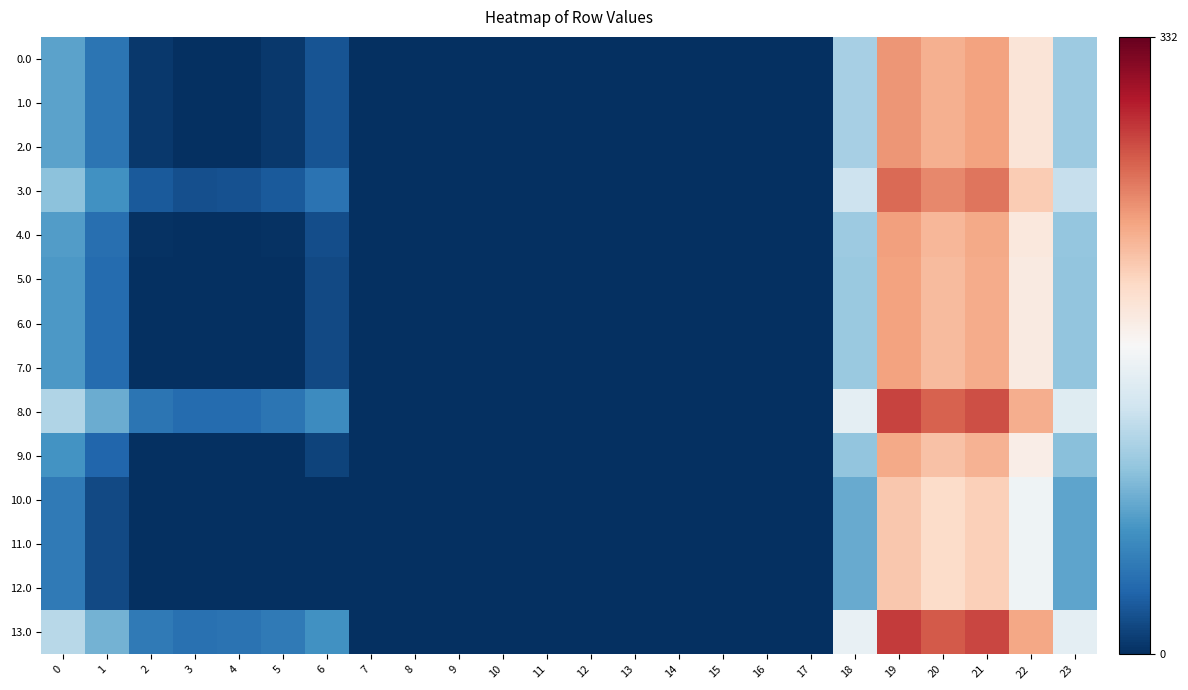

Rank the series at 9 from highest to lowest value.

0.0, 1.0, 2.0, 3.0, 4.0, 5.0, 6.0, 7.0, 8.0, 9.0, 10.0, 11.0, 12.0, 13.0